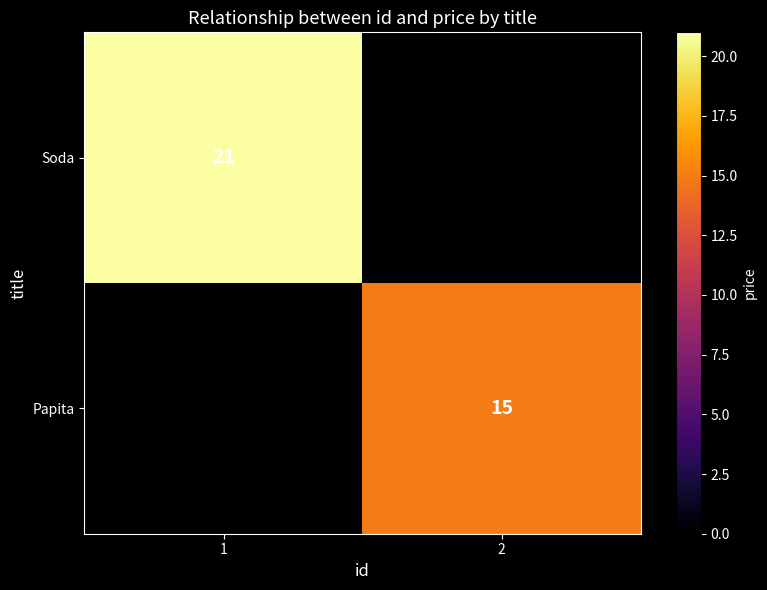

Is it true that Papita equals 15 at 2?

True